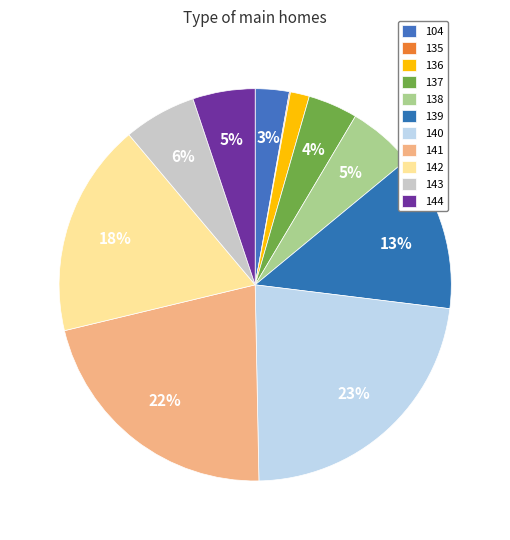

To the nearest percent, what is the average slice percentage?

9%